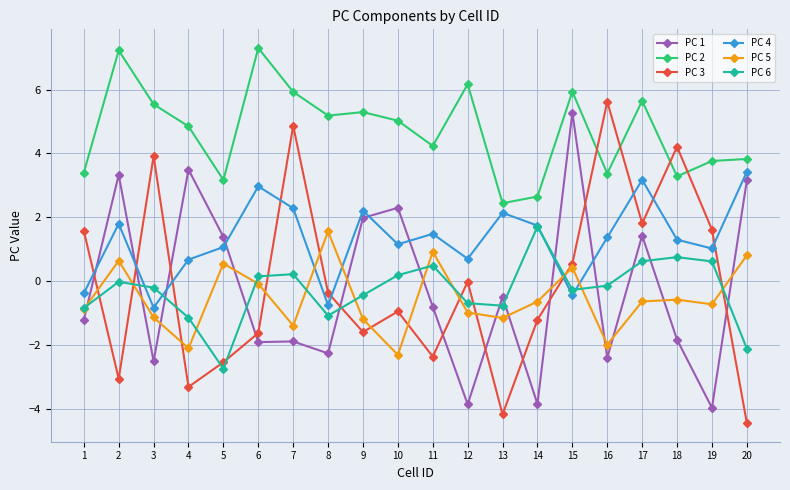

What is the approximate value of PC 3 at 18?

4.2